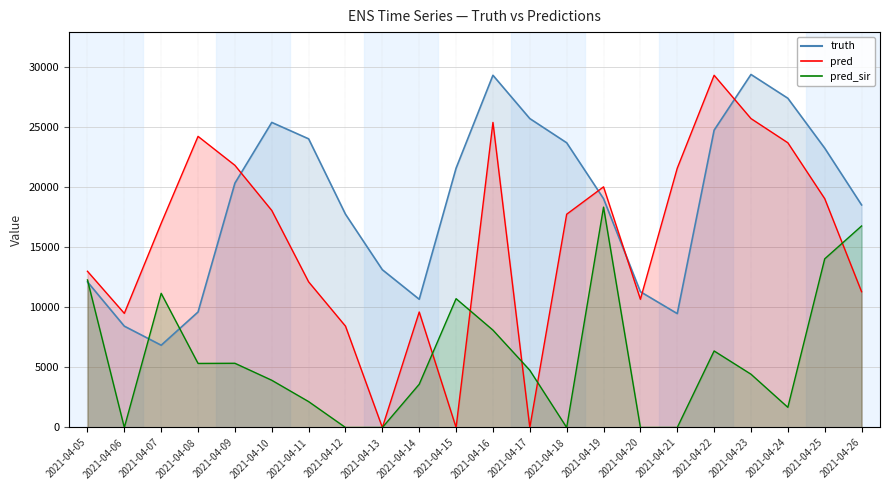

True or false: pred and truth cross at least once.

True